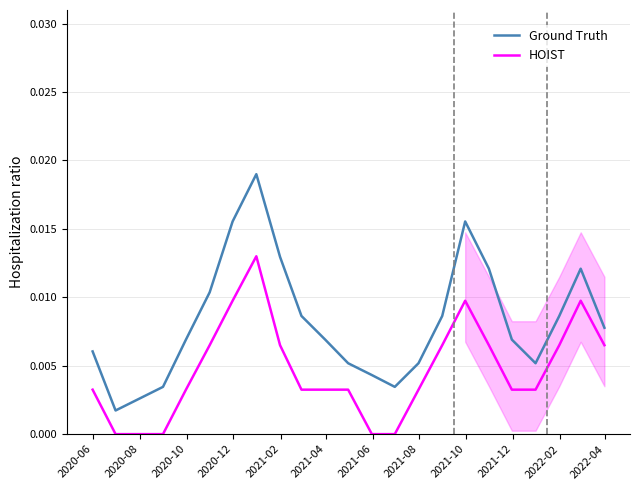

True or false: HOIST and Ground Truth intersect in this chart.

False